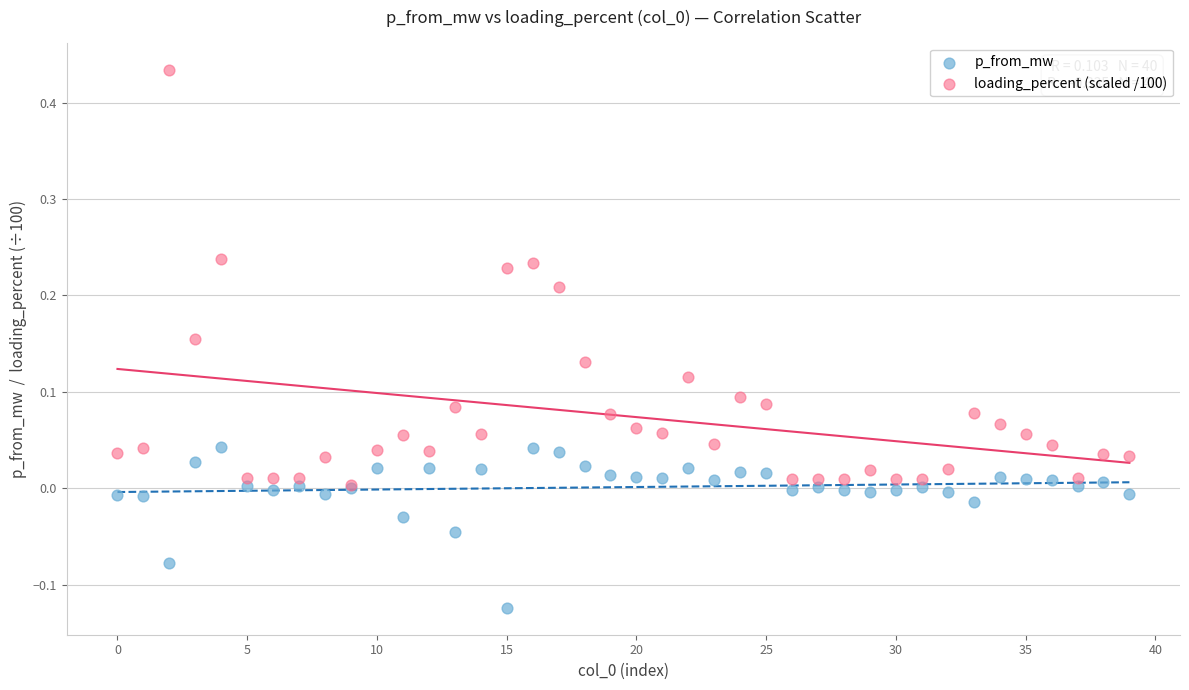

Which series contains the highest Y value?

loading_percent (scaled /100)